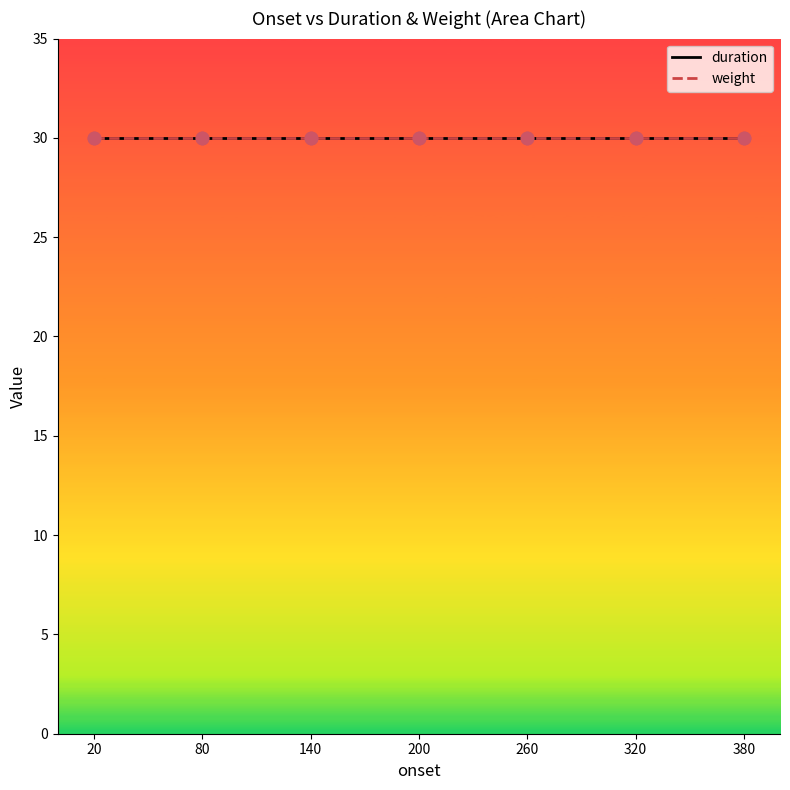

Which series contains the lowest Y value?

weight